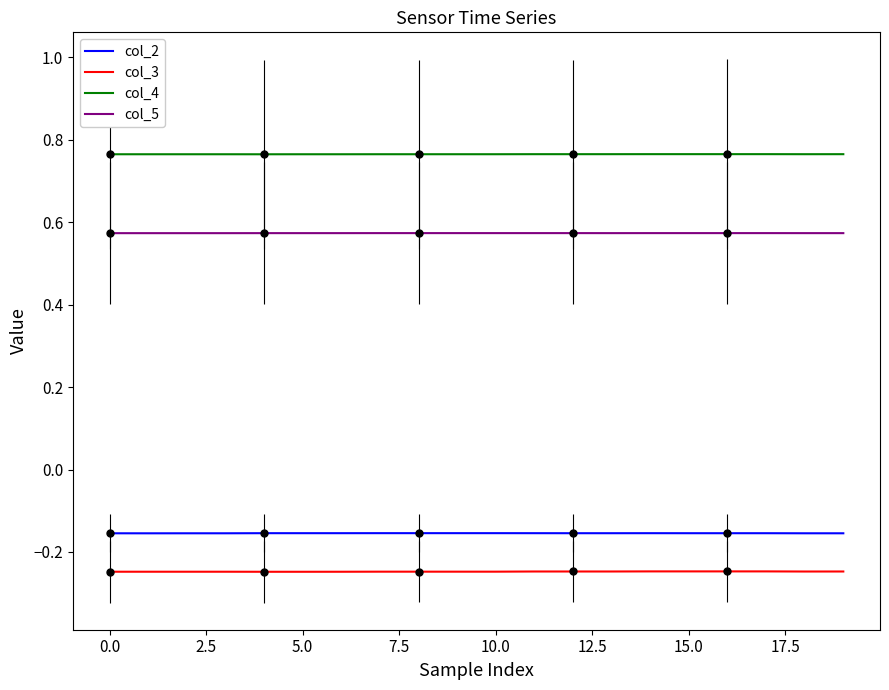

Reading left to right, extract all data points from this chart.

col_2: -0.2	-0.2	-0.2	-0.2	-0.2	-0.2	-0.2	-0.2	-0.2	-0.2	-0.2	-0.2	-0.2	-0.2	-0.2	-0.2	-0.2	-0.2	-0.2	-0.2
col_3: -0.2	-0.2	-0.2	-0.2	-0.2	-0.2	-0.2	-0.2	-0.2	-0.2	-0.2	-0.2	-0.2	-0.2	-0.2	-0.2	-0.2	-0.2	-0.2	-0.2
col_4: 0.8	0.8	0.8	0.8	0.8	0.8	0.8	0.8	0.8	0.8	0.8	0.8	0.8	0.8	0.8	0.8	0.8	0.8	0.8	0.8
col_5: 0.6	0.6	0.6	0.6	0.6	0.6	0.6	0.6	0.6	0.6	0.6	0.6	0.6	0.6	0.6	0.6	0.6	0.6	0.6	0.6